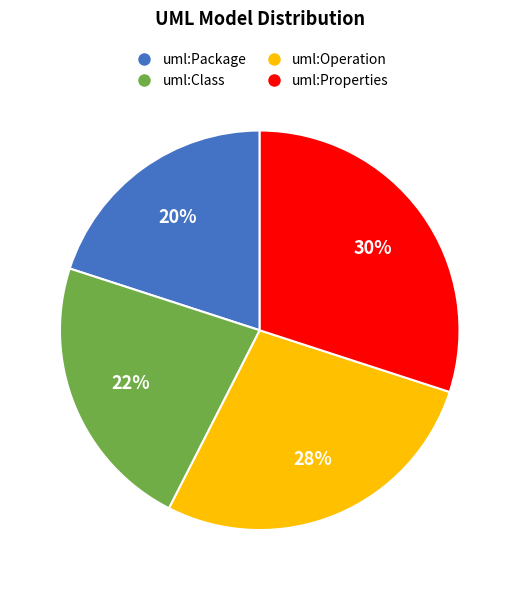

Is it true that uml:Class is 36% of the pie?

False